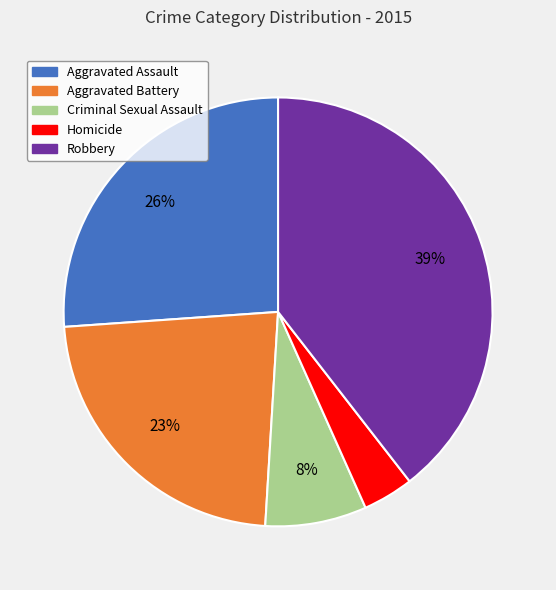

Which category has the biggest portion of the pie?

Robbery